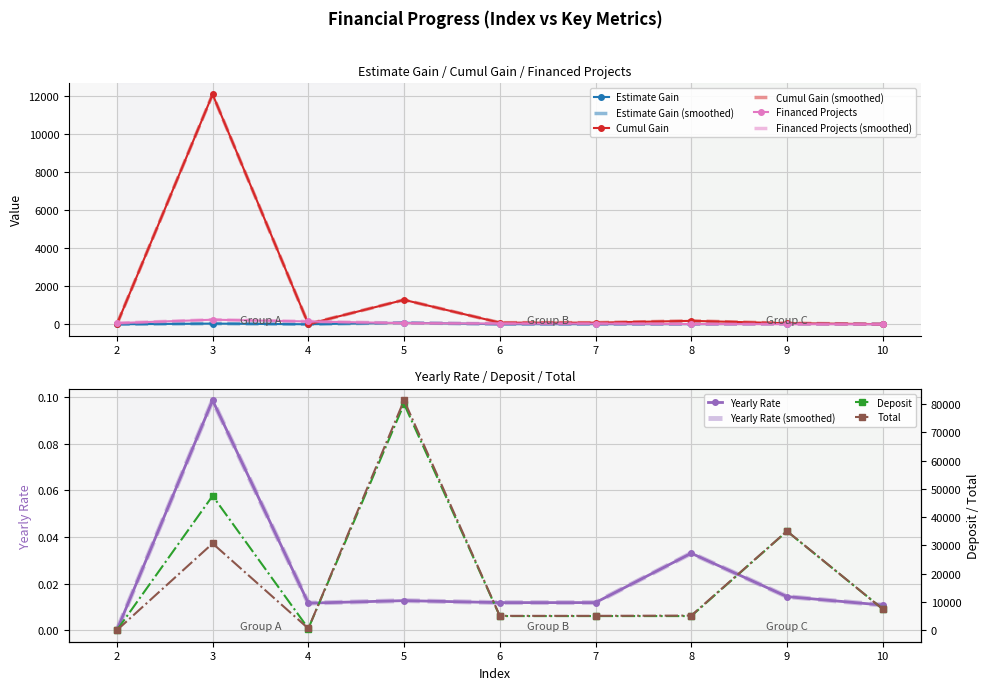

The value of Estimate Gain at 6 is 2.8. True or false?

False